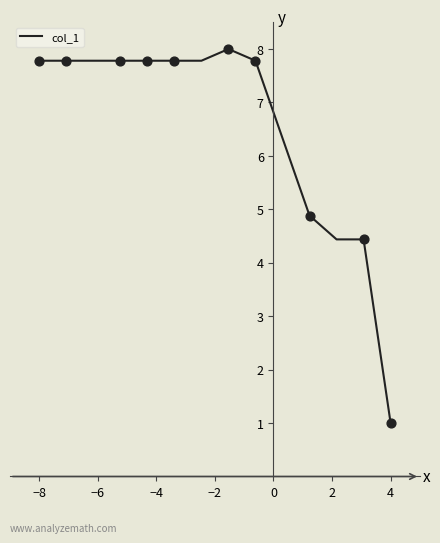

What is the greatest value displayed?

8.0